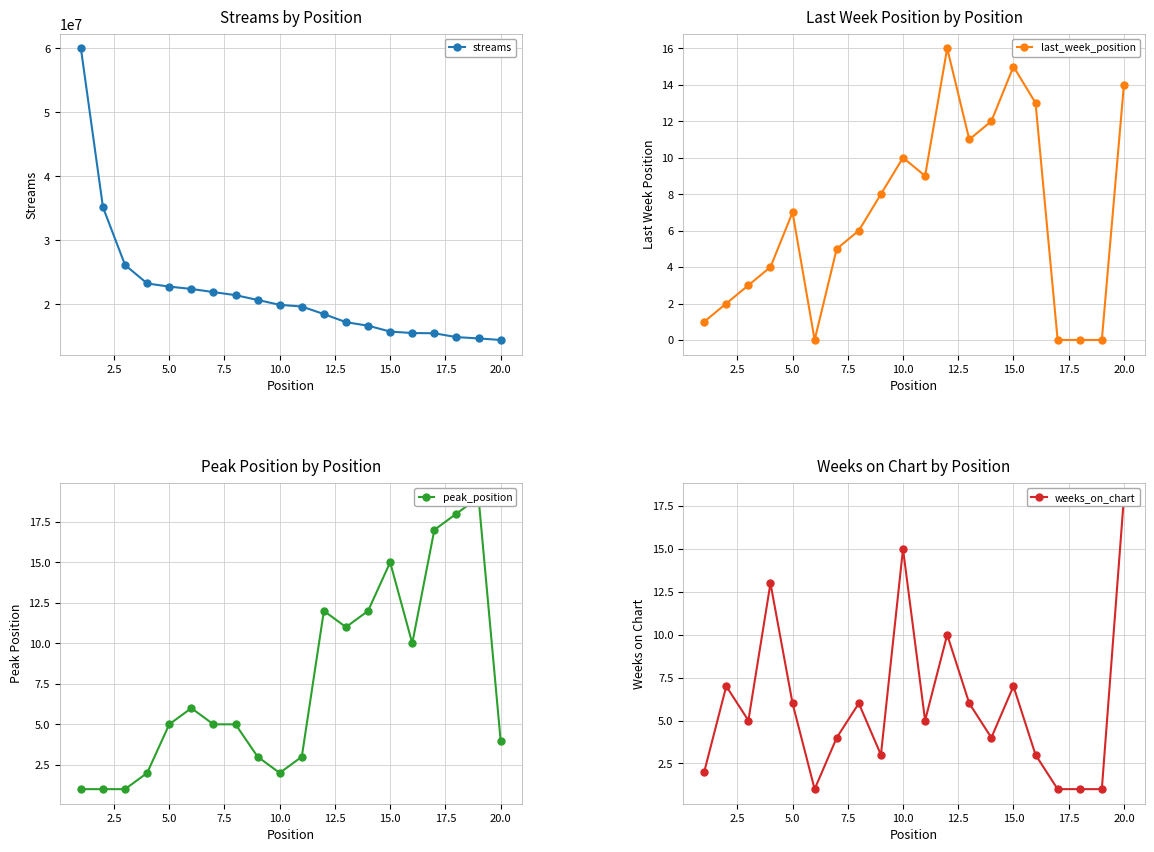

What is the difference between the maximum and minimum values in the streams series?

45579564